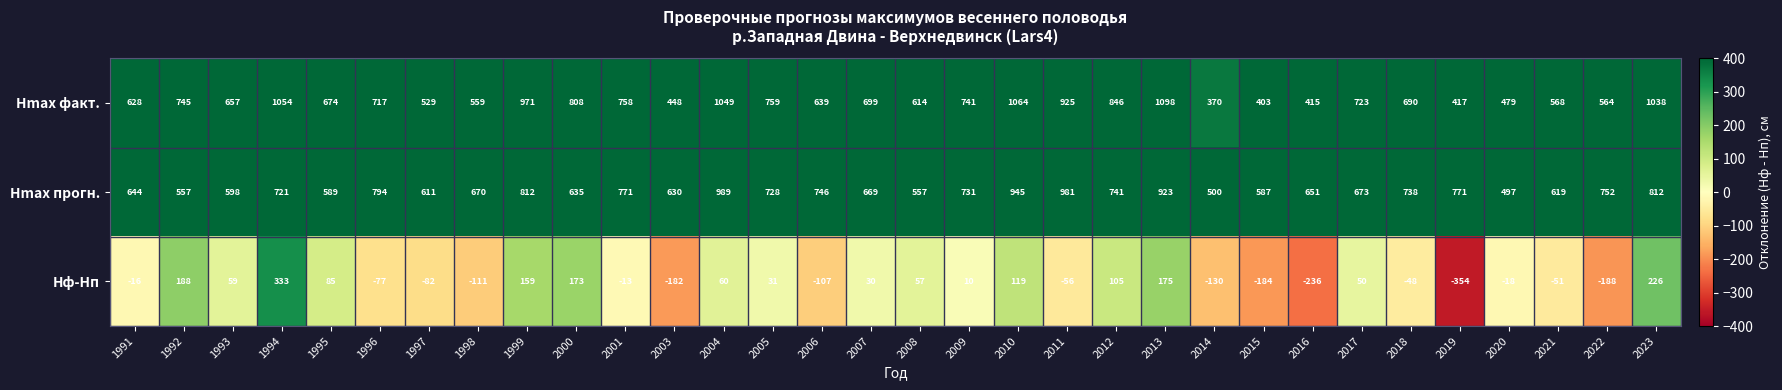

List the series in order of their peak value, lowest first.

Hф-Hп, Hmax прогн., Hmax факт.